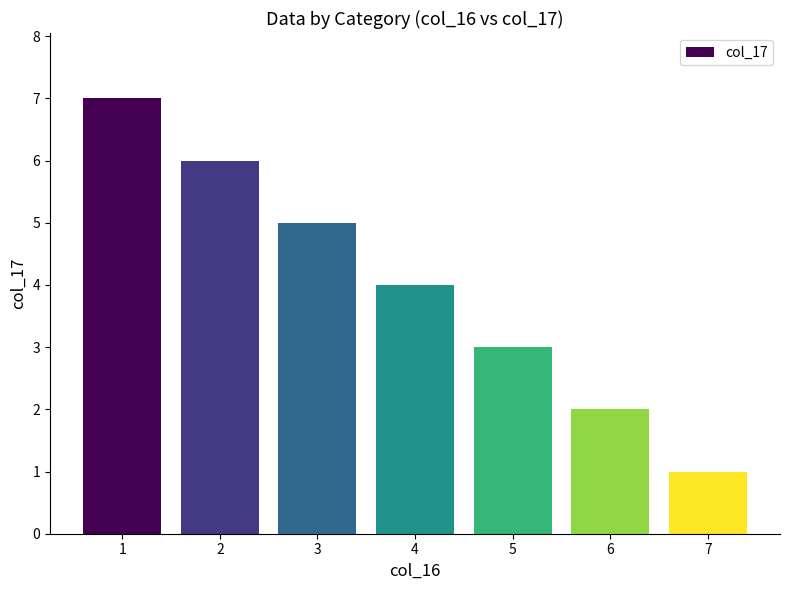

Are the bars horizontal?

No